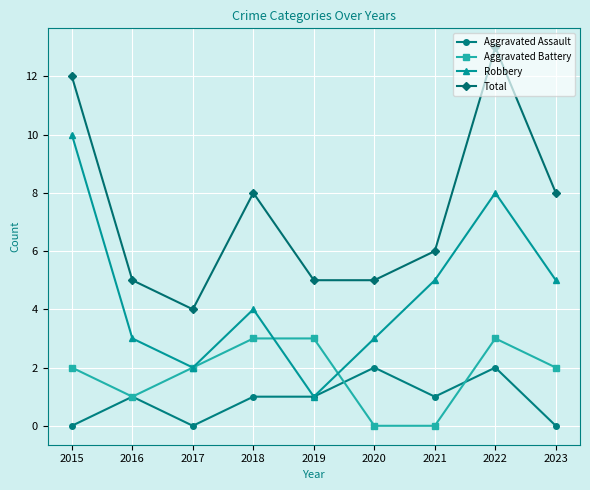

What is the sum of the Aggravated Battery values at 2018 and 2020?

3